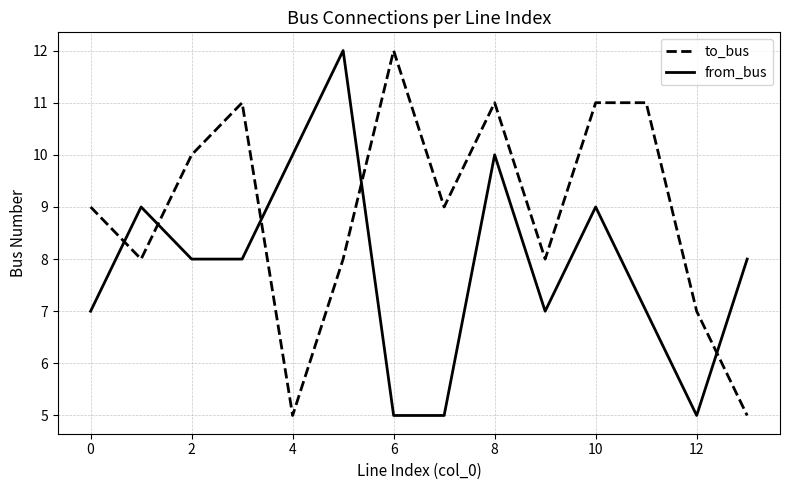

Rank the series by their average value, from lowest to highest.

from_bus, to_bus